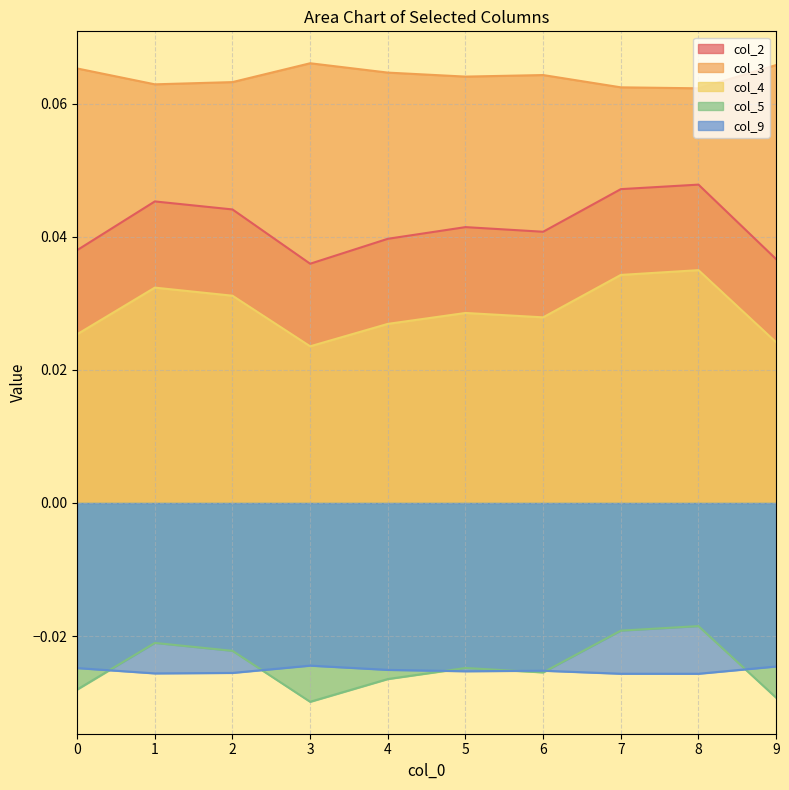

True or false: col_9 and col_4 cross at least once.

False